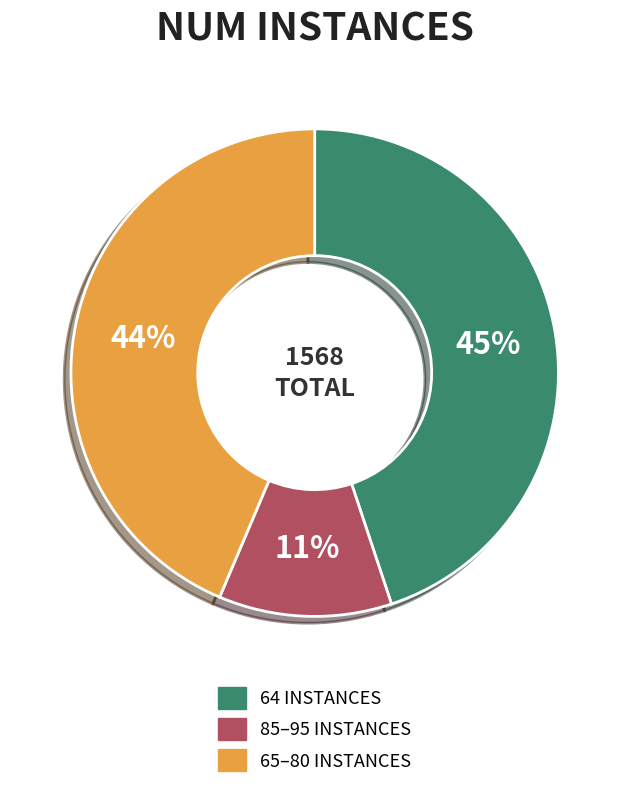

To the nearest percent, what is the average slice percentage?

33%